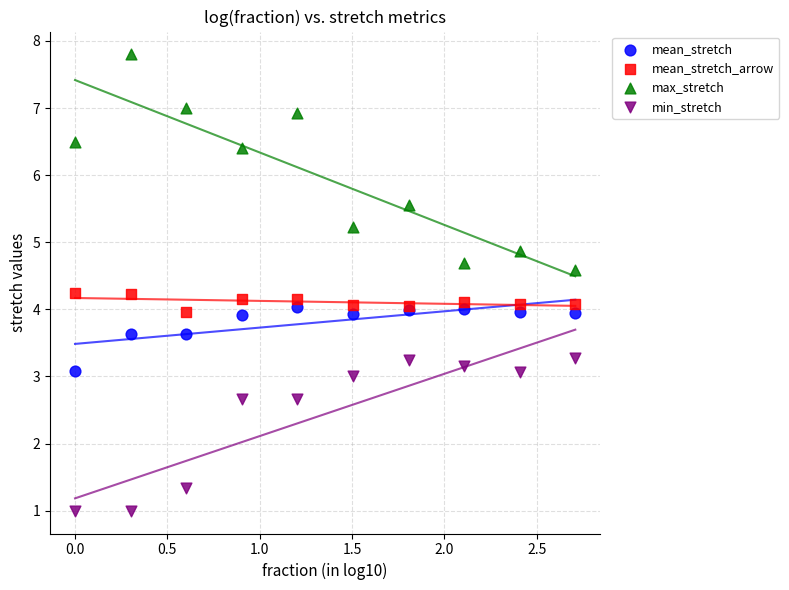

Which series contains the highest Y value?

max_stretch